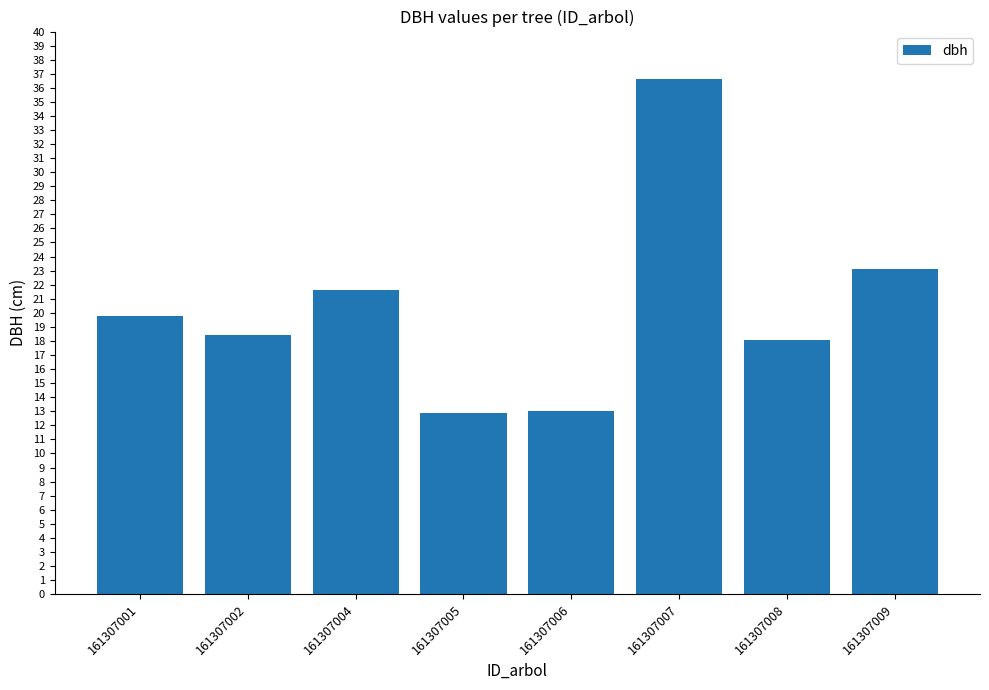

What is the average value?

20.4